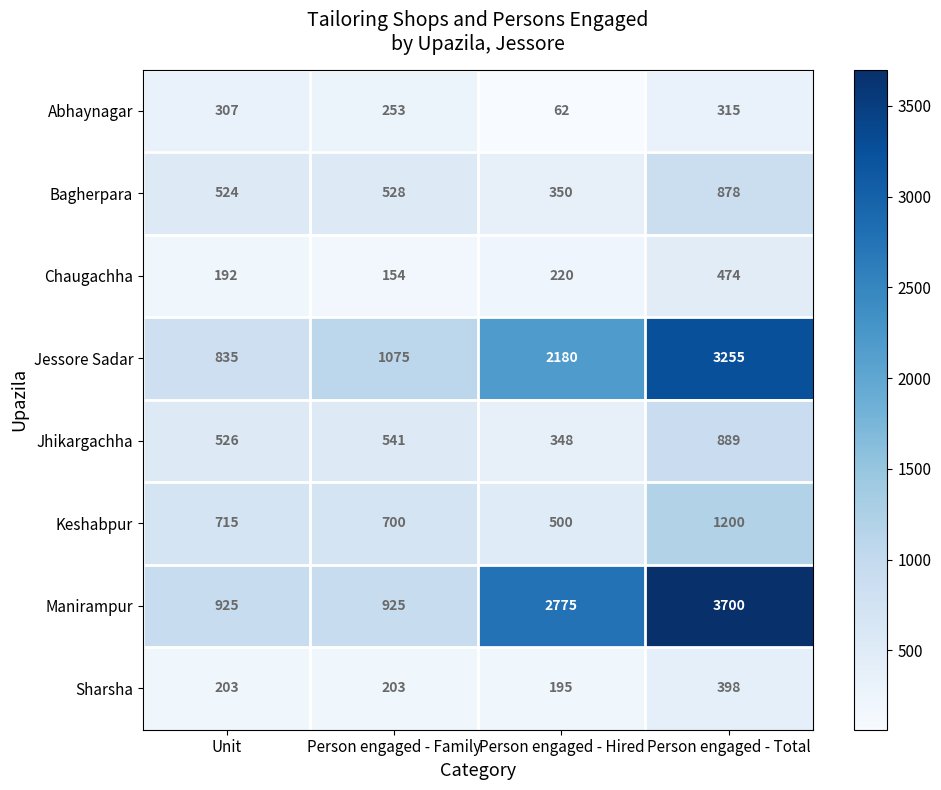

What is the difference between the maximum and minimum values in the Manirampur series?

2775